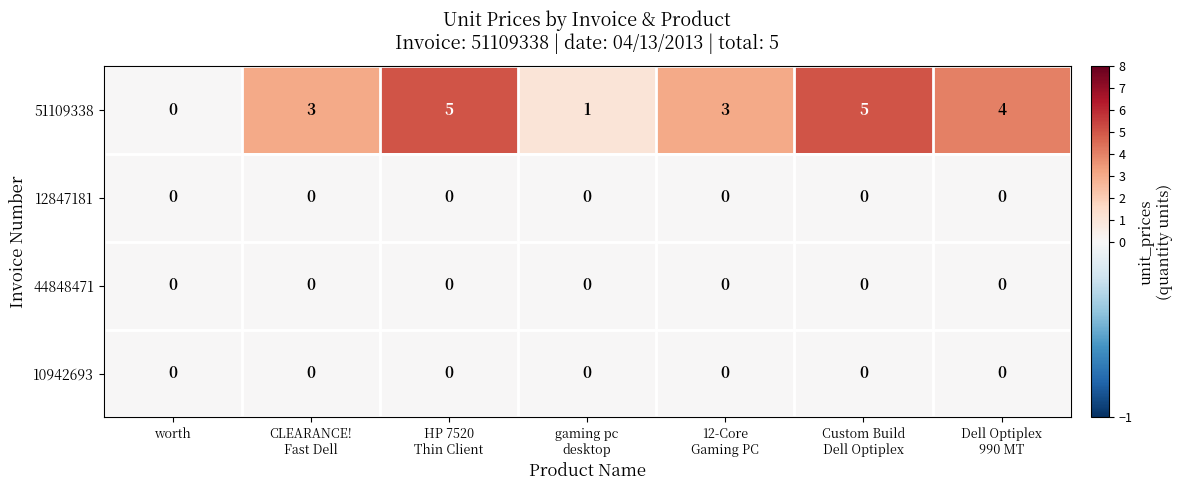

Which series has the widest spread of values?

51109338